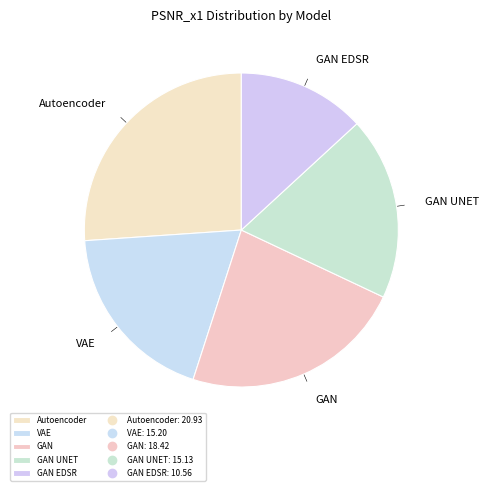

Is VAE the majority of the pie?

No